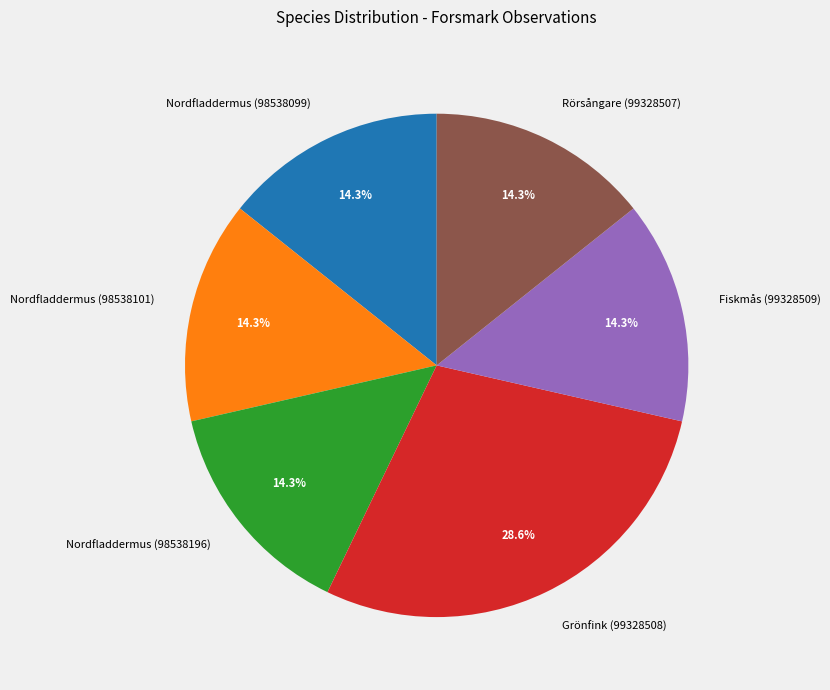

How many slices are in this pie chart?

6